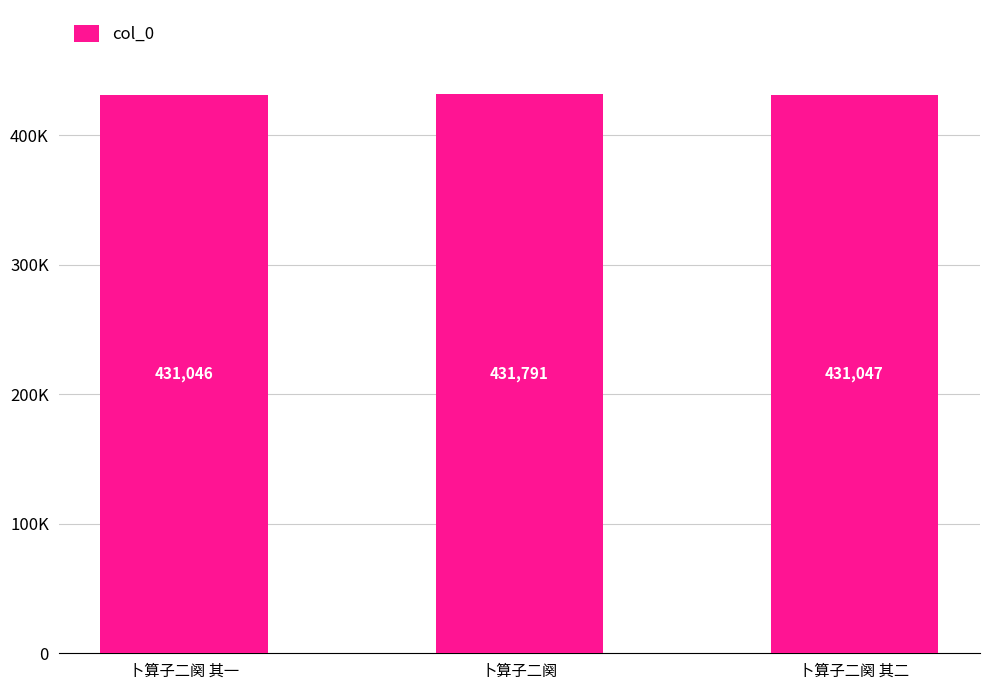

Is it true that the value at 卜算子二阕 其二 is 690436?

False